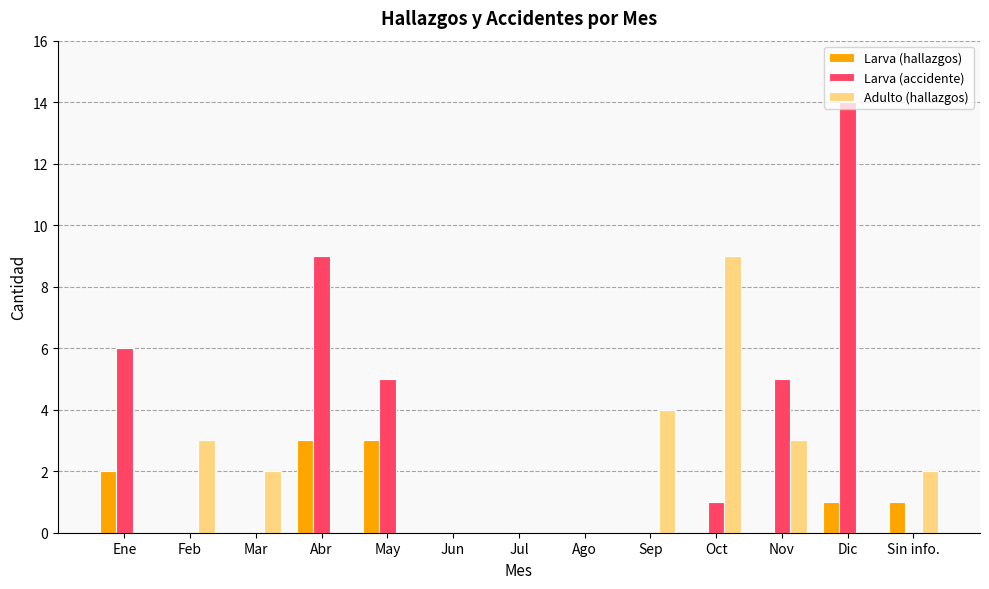

What is the sum of the Adulto (hallazgos) values at Jun and Feb?

3